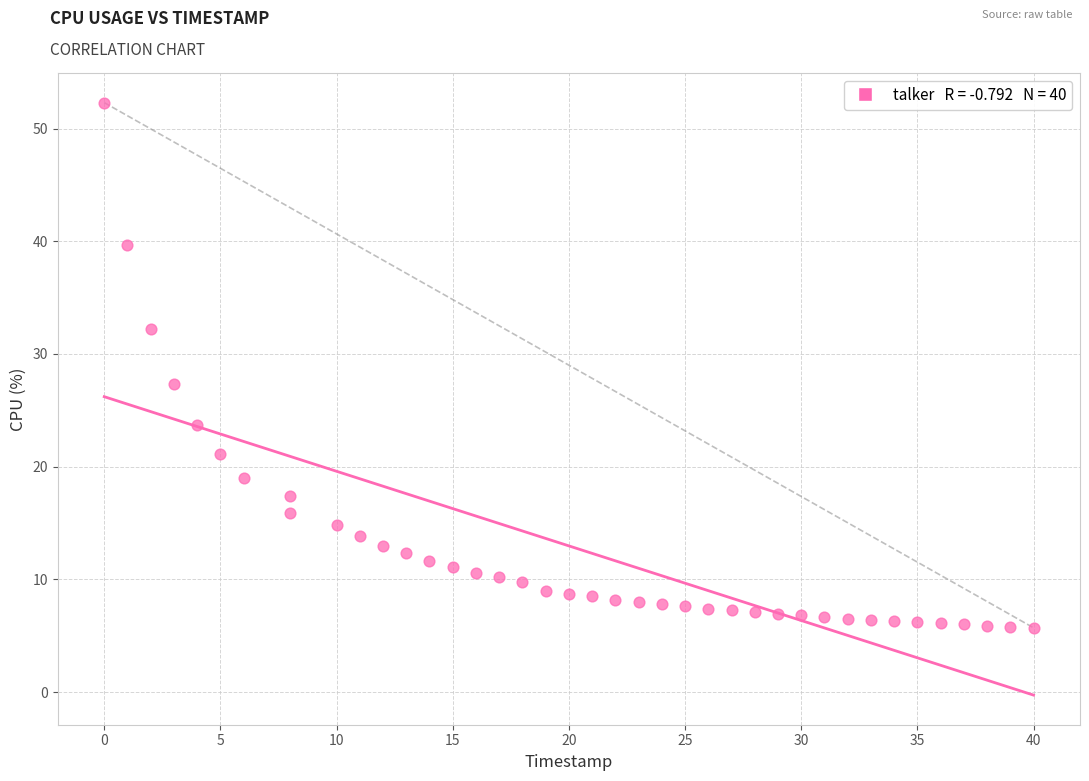

What is the range of Y values (max minus min)?

46.6